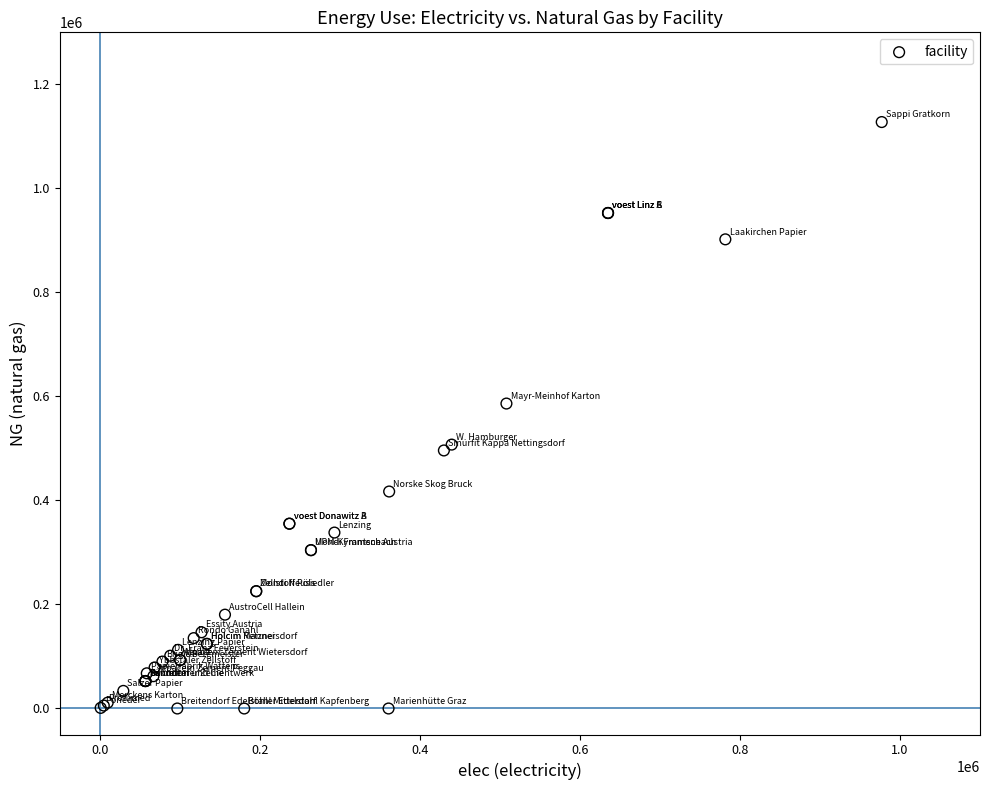

What Y value in the scatter plot is closest to 563750?

586300.0